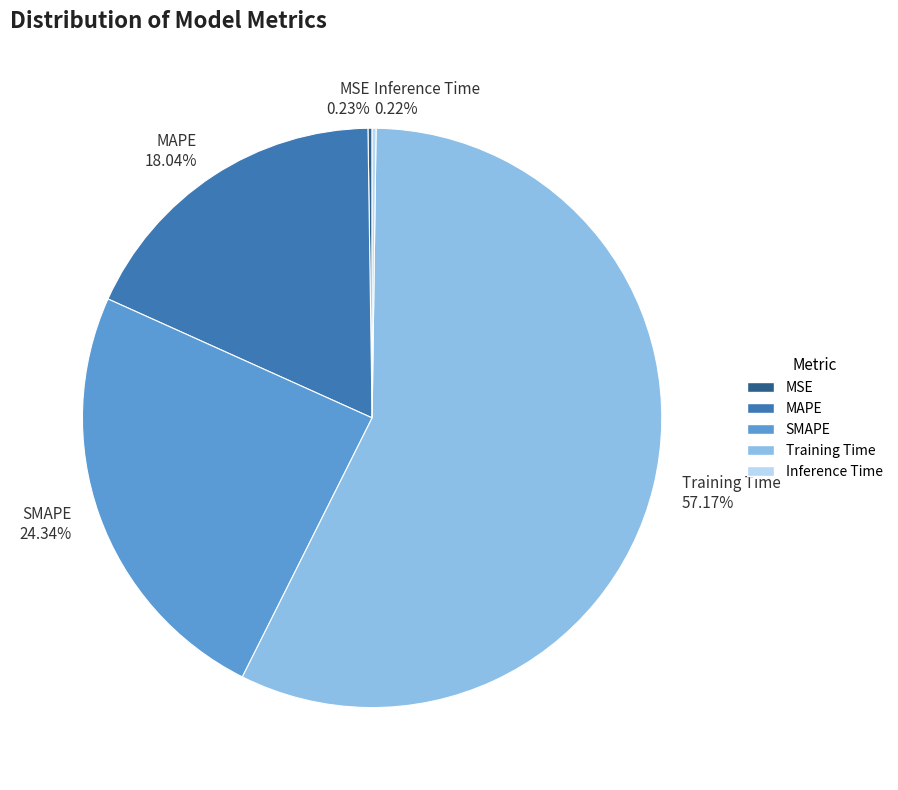

Which category has the biggest portion of the pie?

Training Time